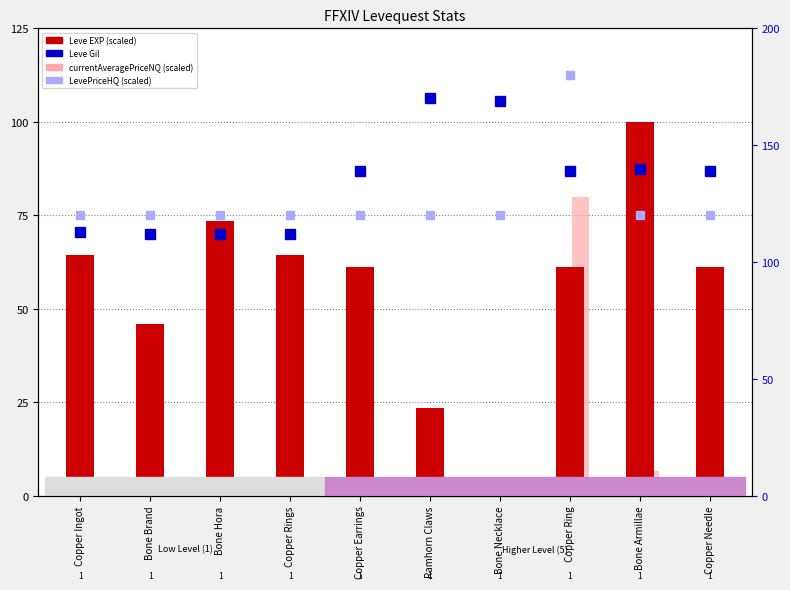

What are all the series names shown in the legend?

Leve EXP, currentAveragePriceNQ, Leve Gil, LevePriceHQ